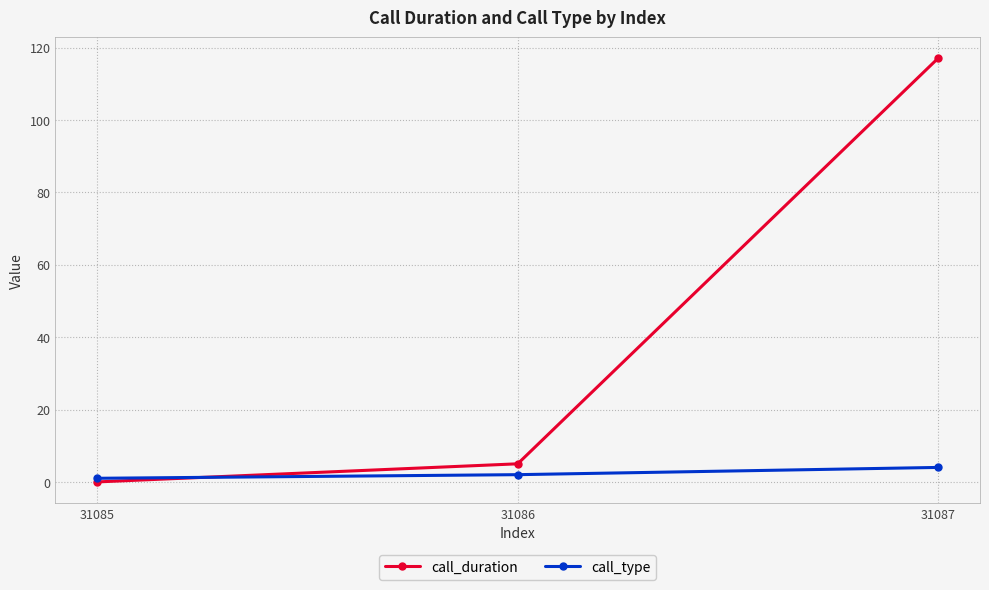

Rank the series by their average value, from lowest to highest.

call_type, call_duration